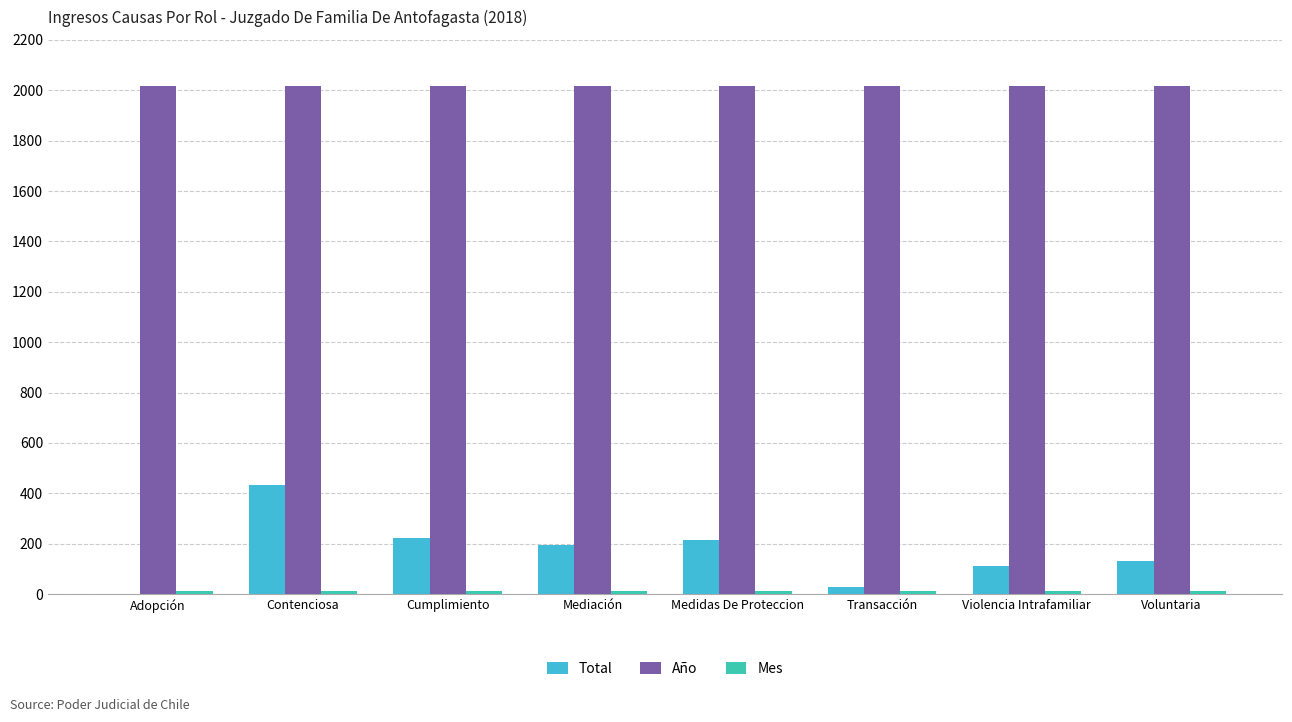

The value of Año at Medidas De Proteccion is 1037. True or false?

False